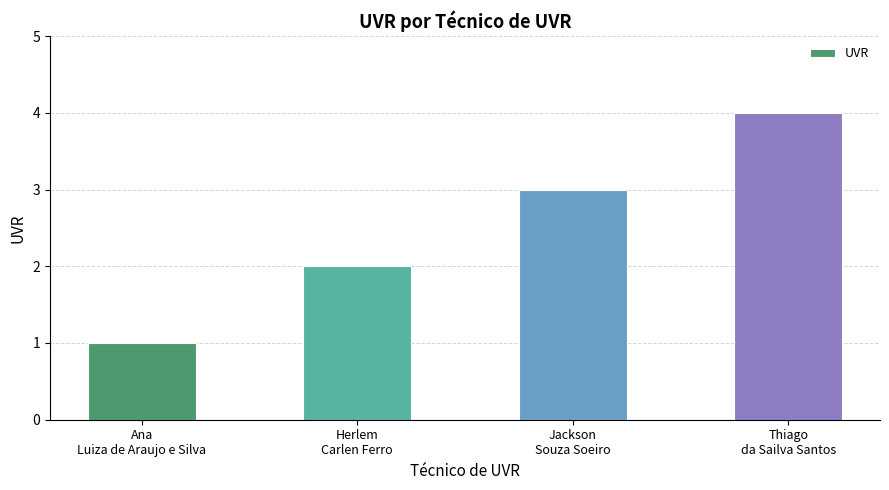

How many categories are shown in the chart?

4